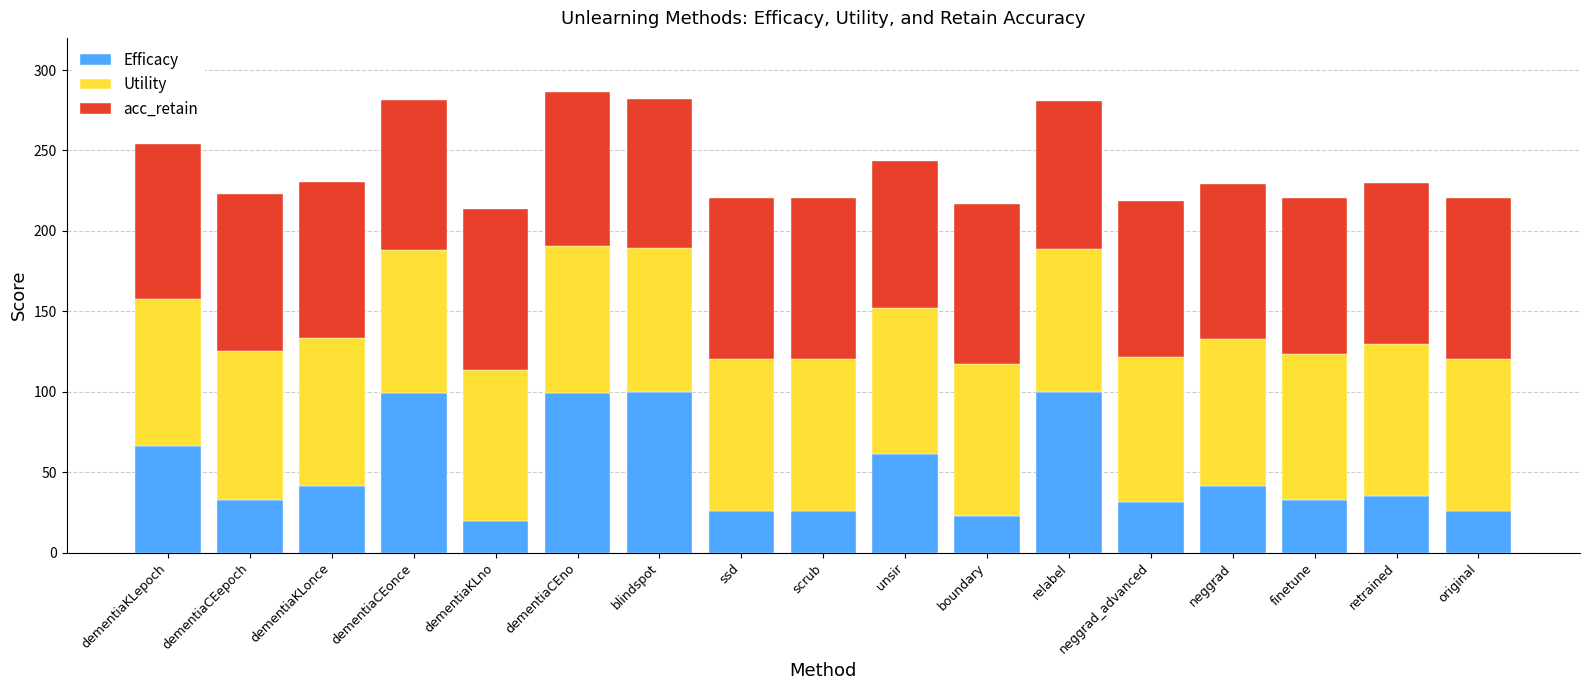

How many bars are there in total?

17